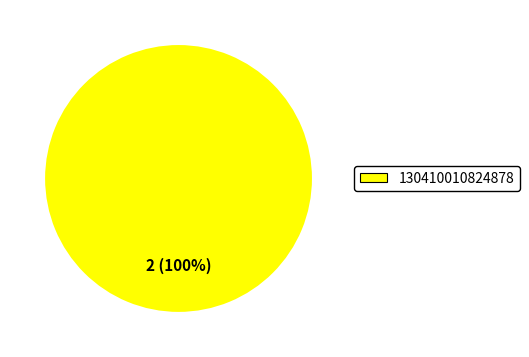

The 130410010824878 slice represents 100% of the pie. True or false?

True